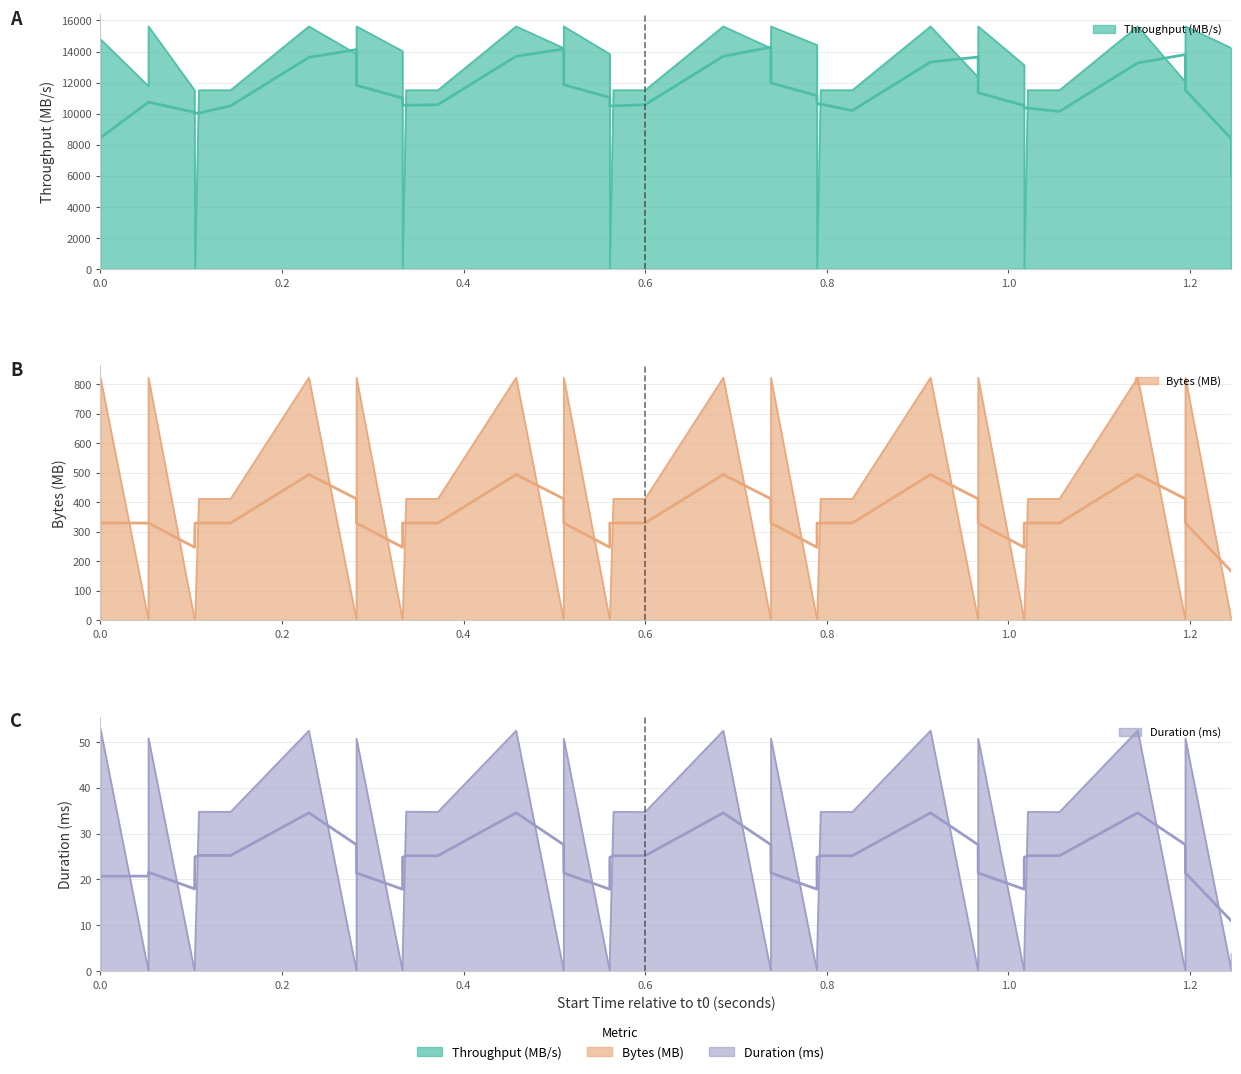

Which series has the largest total across all categories?

Throughput (MB/s)